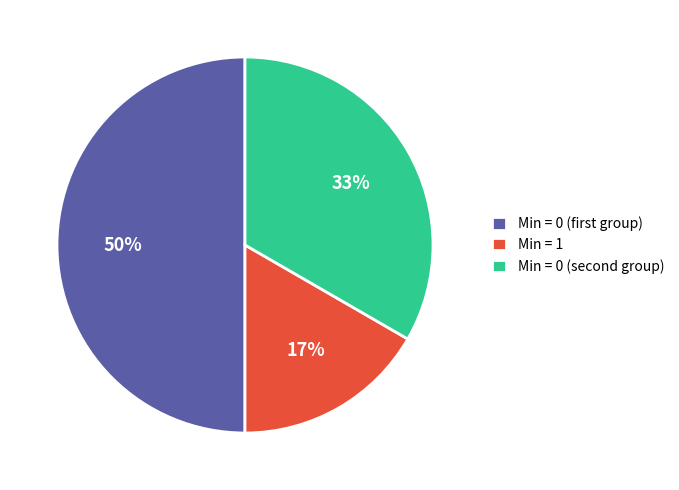

To the nearest percent, what is the average slice percentage?

33%